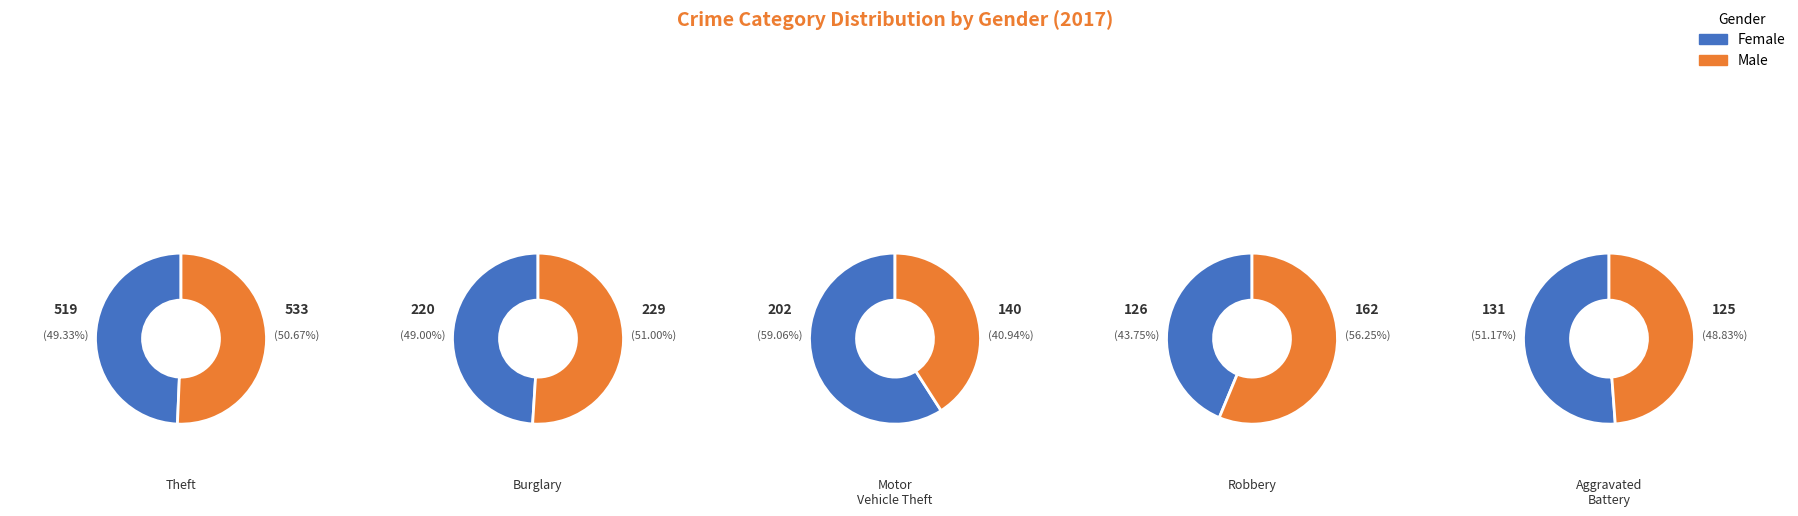

Which has a higher value, Burglary or Robbery?

Burglary